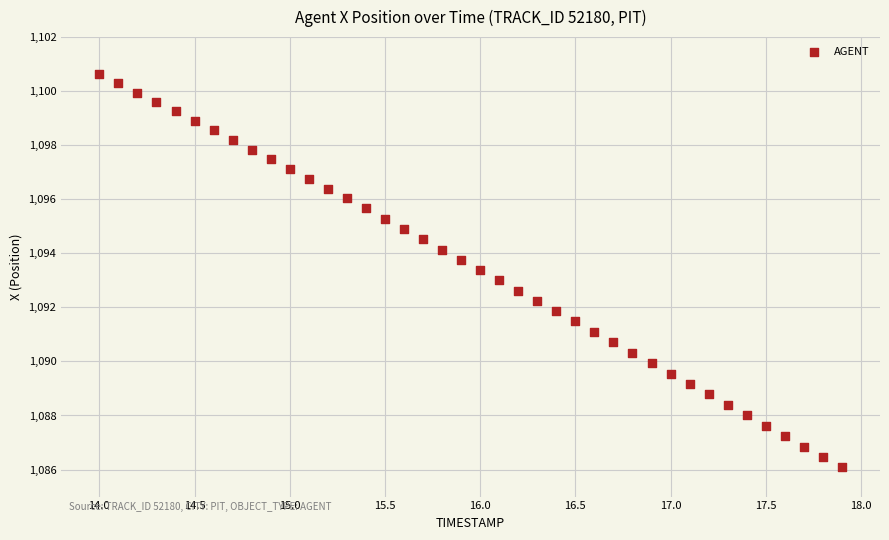

What is the range of X values (max minus min)?

3.9